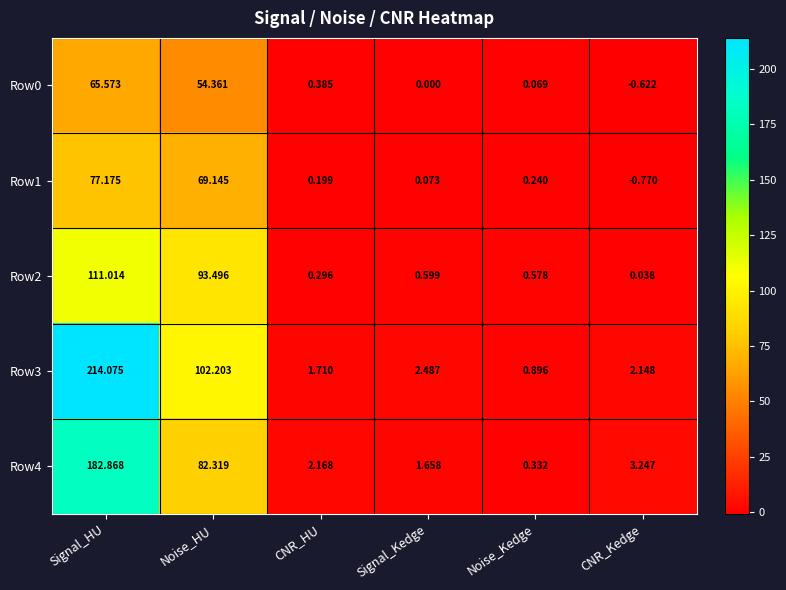

Count the number of categories in the chart.

6